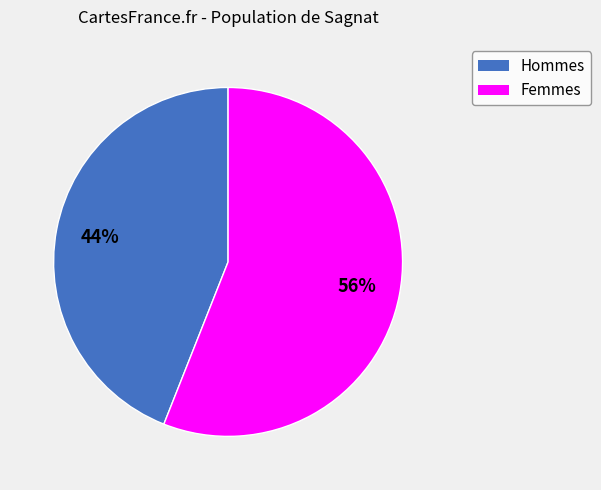

Is the sum of Femmes and Hommes greater than half?

Yes